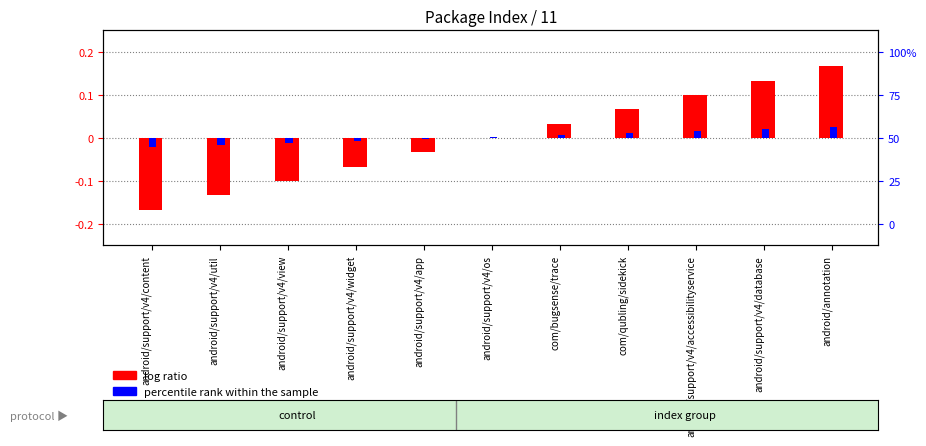

List the series in order of their peak value, highest first.

log ratio, percentile rank within the sample